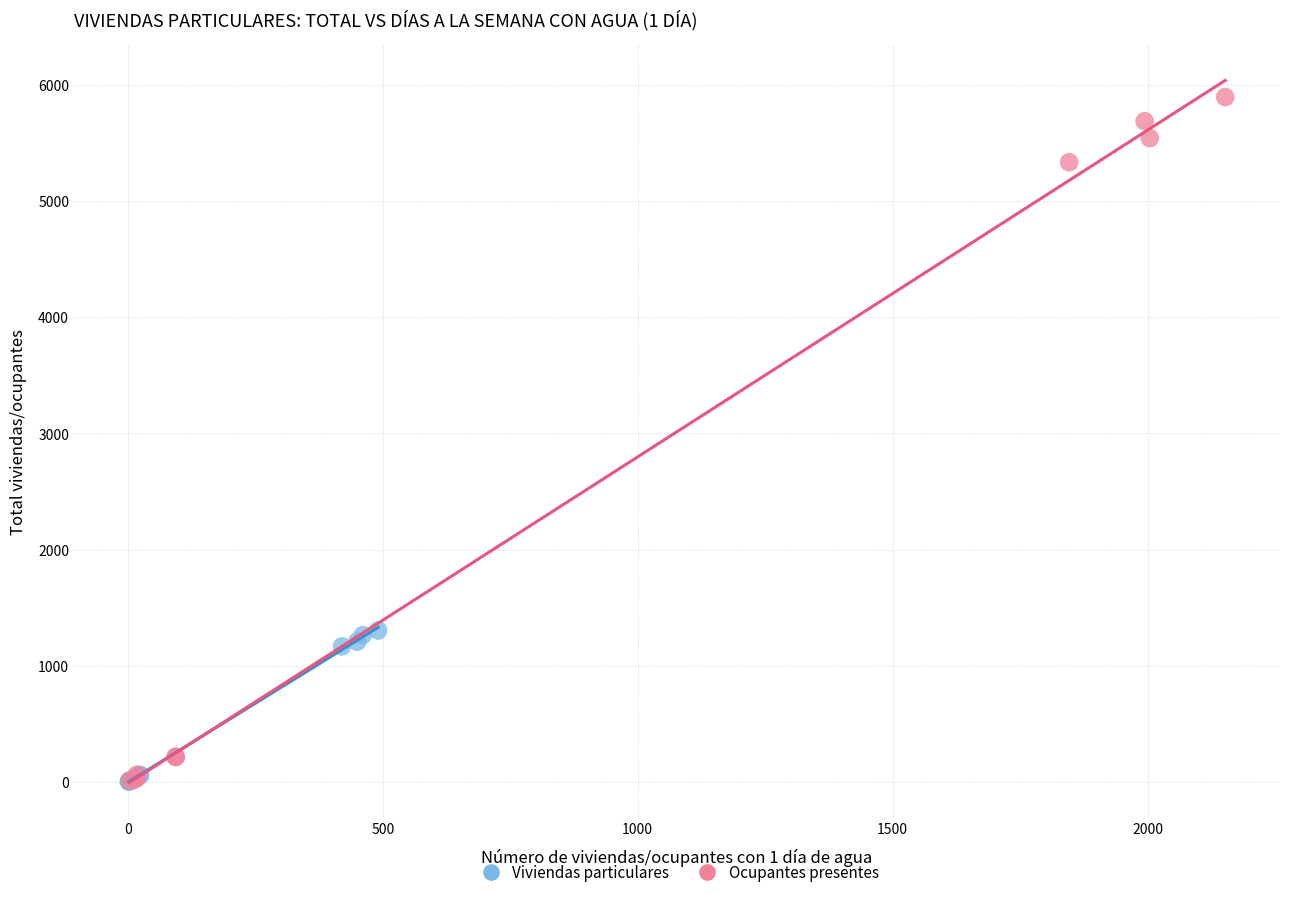

Which series has the widest spread of Y values?

Ocupantes presentes